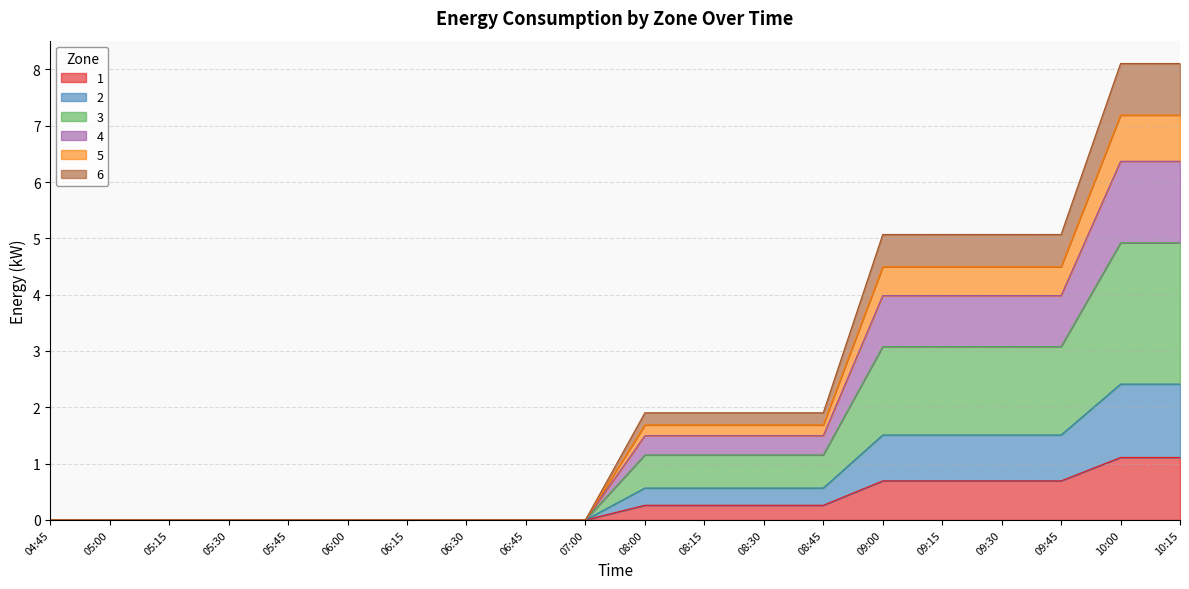

At 10:00, list the series in order from smallest to largest.

3, 1, 6, 4, 5, 2